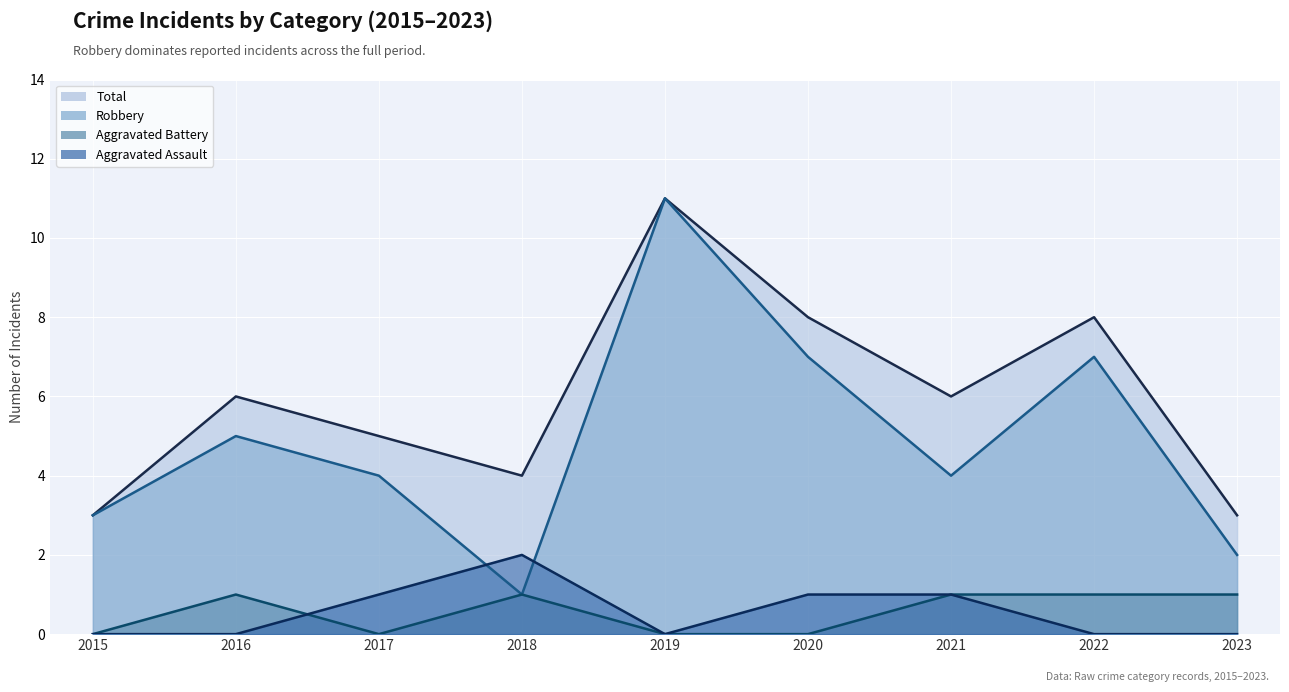

Count the number of categories in the chart.

9